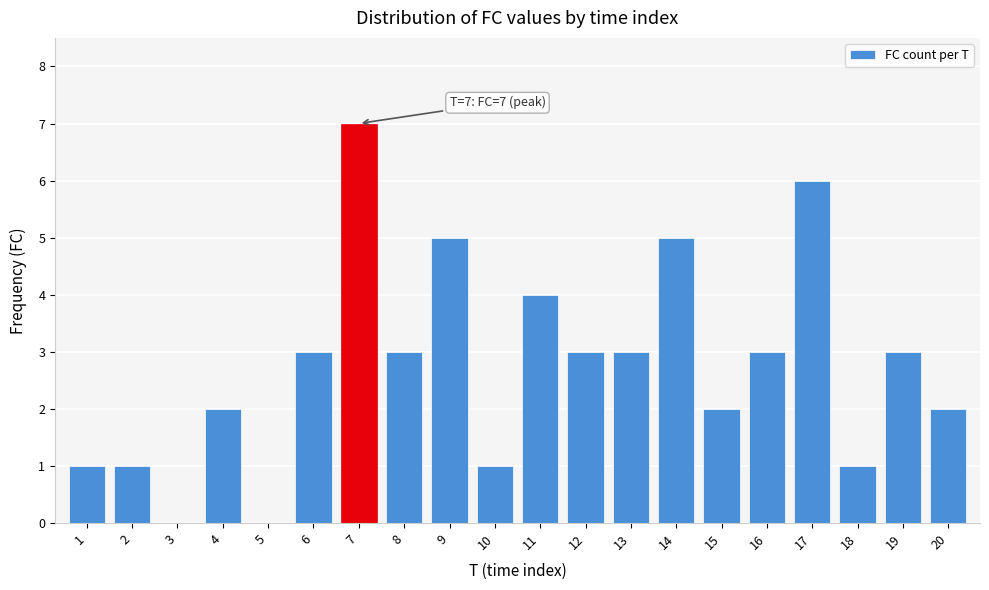

Reading left to right, transcribe all the data shown in this chart.

1=1	2=1	3=0	4=2	5=0	6=3	7=7	8=3	9=5	10=1	11=4	12=3	13=3	14=5	15=2	16=3	17=6	18=1	19=3	20=2